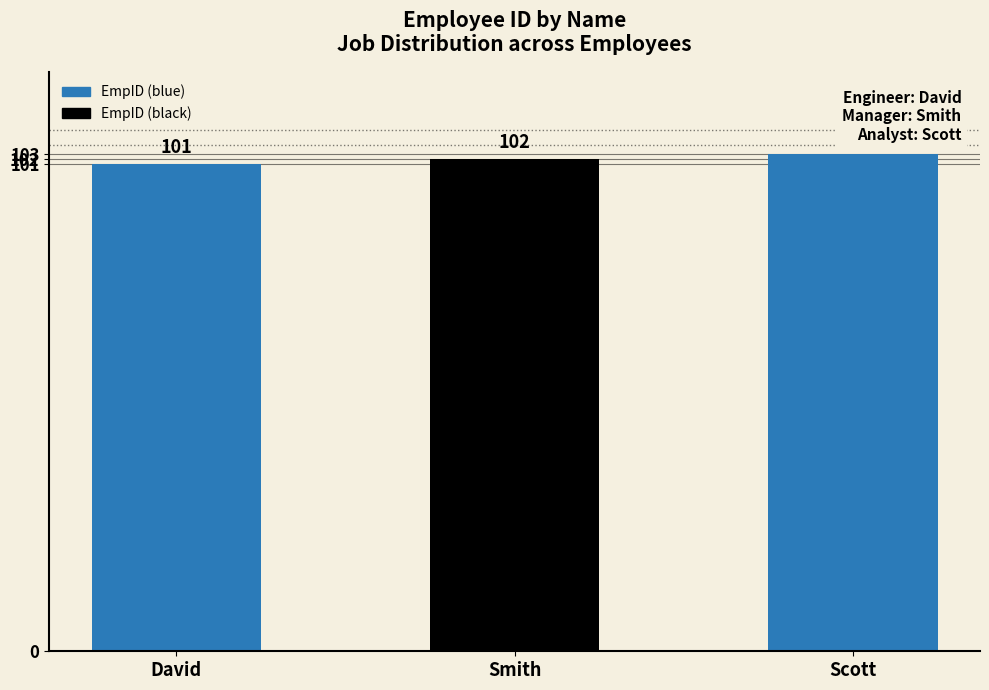

Reading right to left, transcribe all the data shown in this chart.

103	102	101